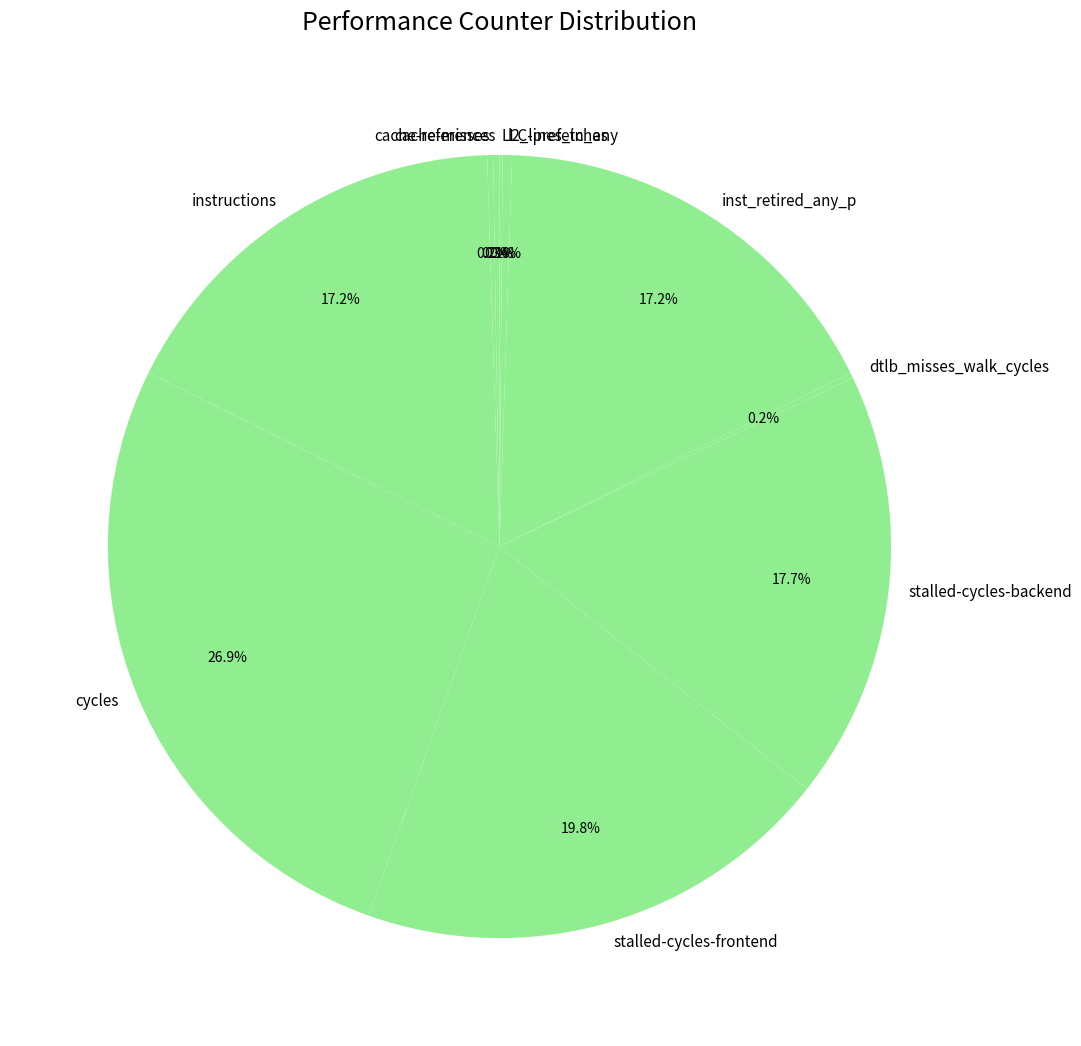

What percentage is NOT represented by stalled-cycles-frontend?

80.2%